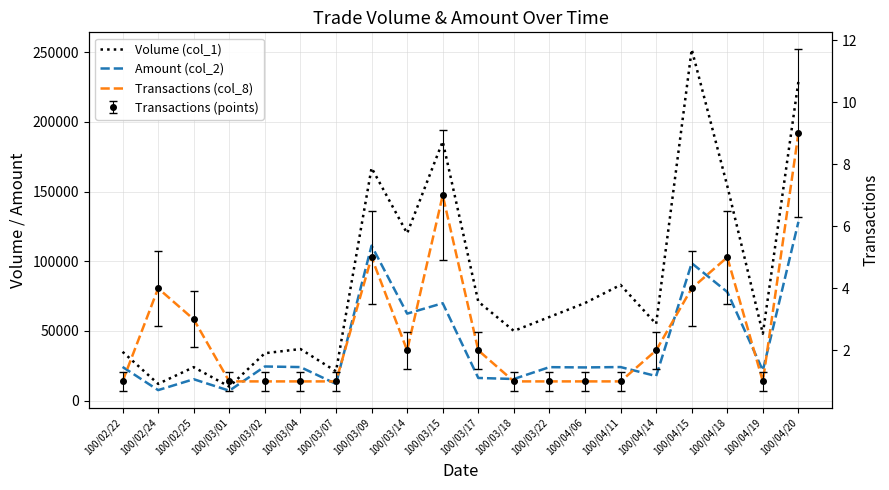

How many categories are shown in the chart?

20